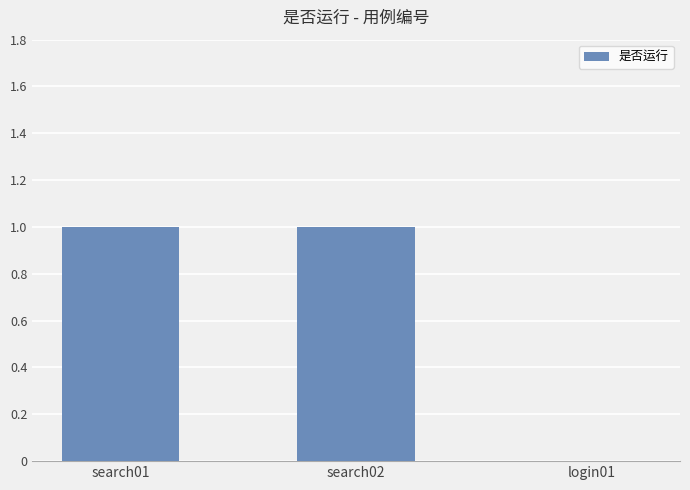

Reading left to right, list all the values displayed in this chart.

search01=1	search02=1	login01=0